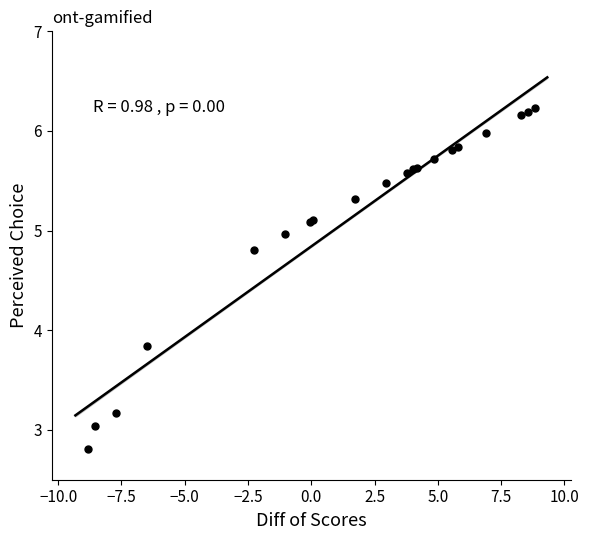

What Y value in the scatter plot is closest to 4?

3.8